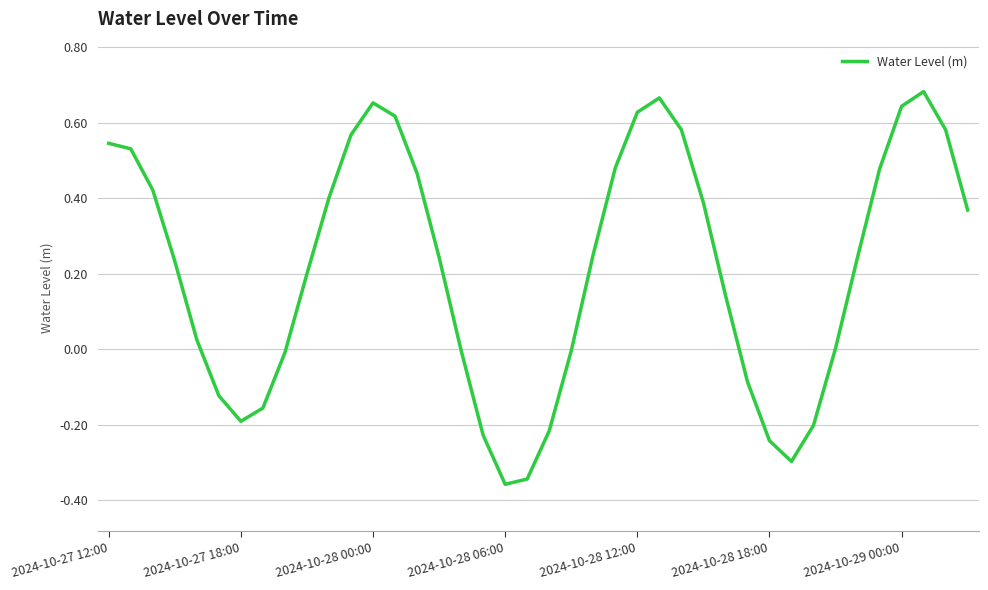

How many lines are shown in the chart?

1